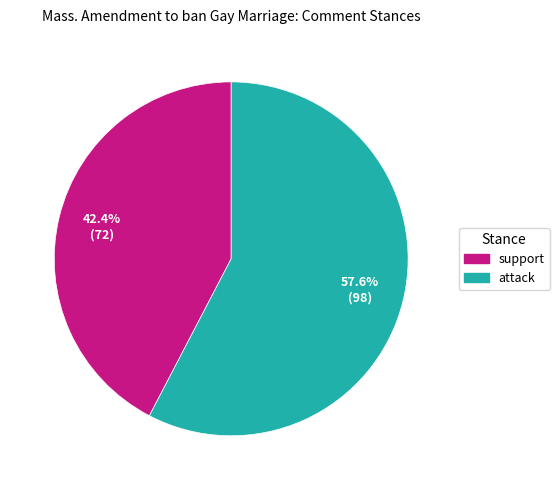

To the nearest percent, what is the combined percentage of attack and support?

100%